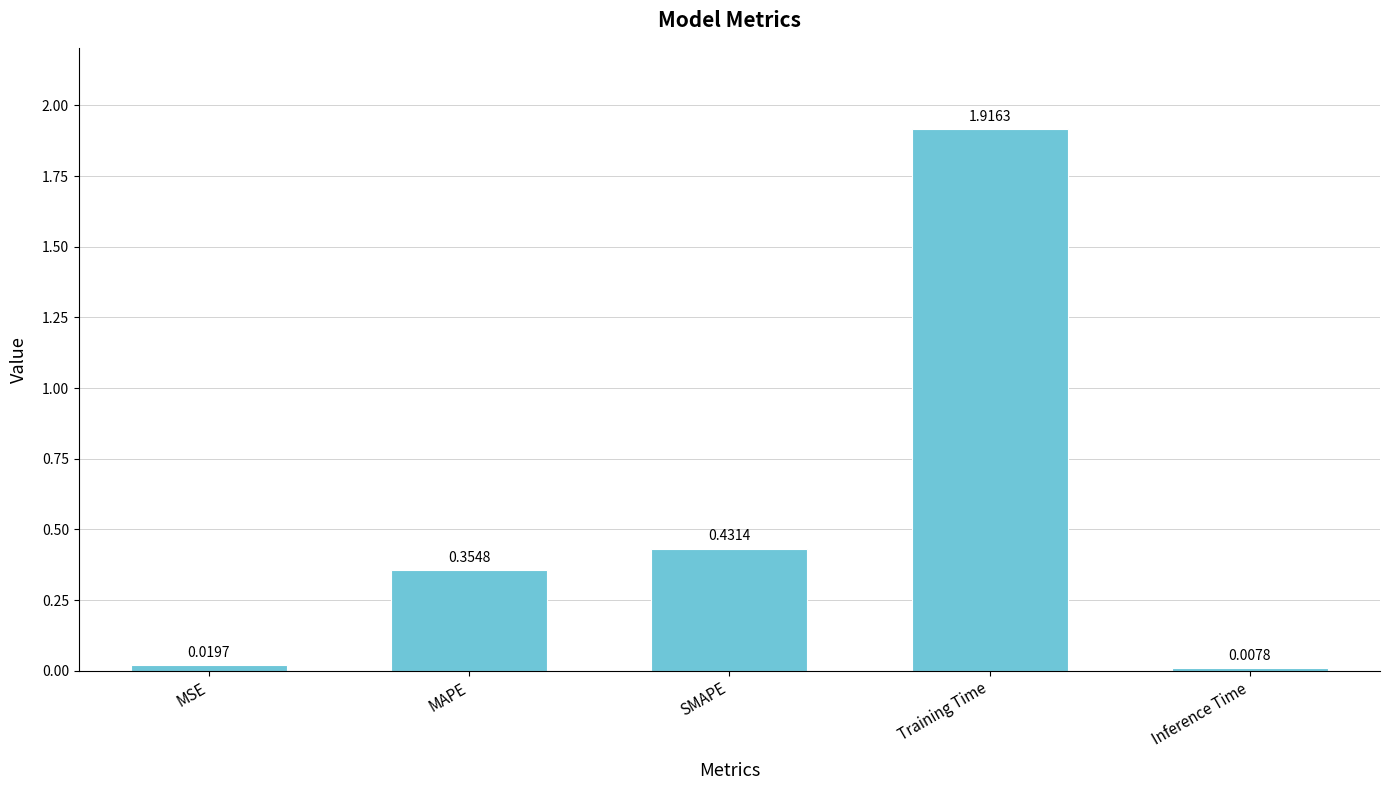

Which category has the lowest value across all series?

Inference Time